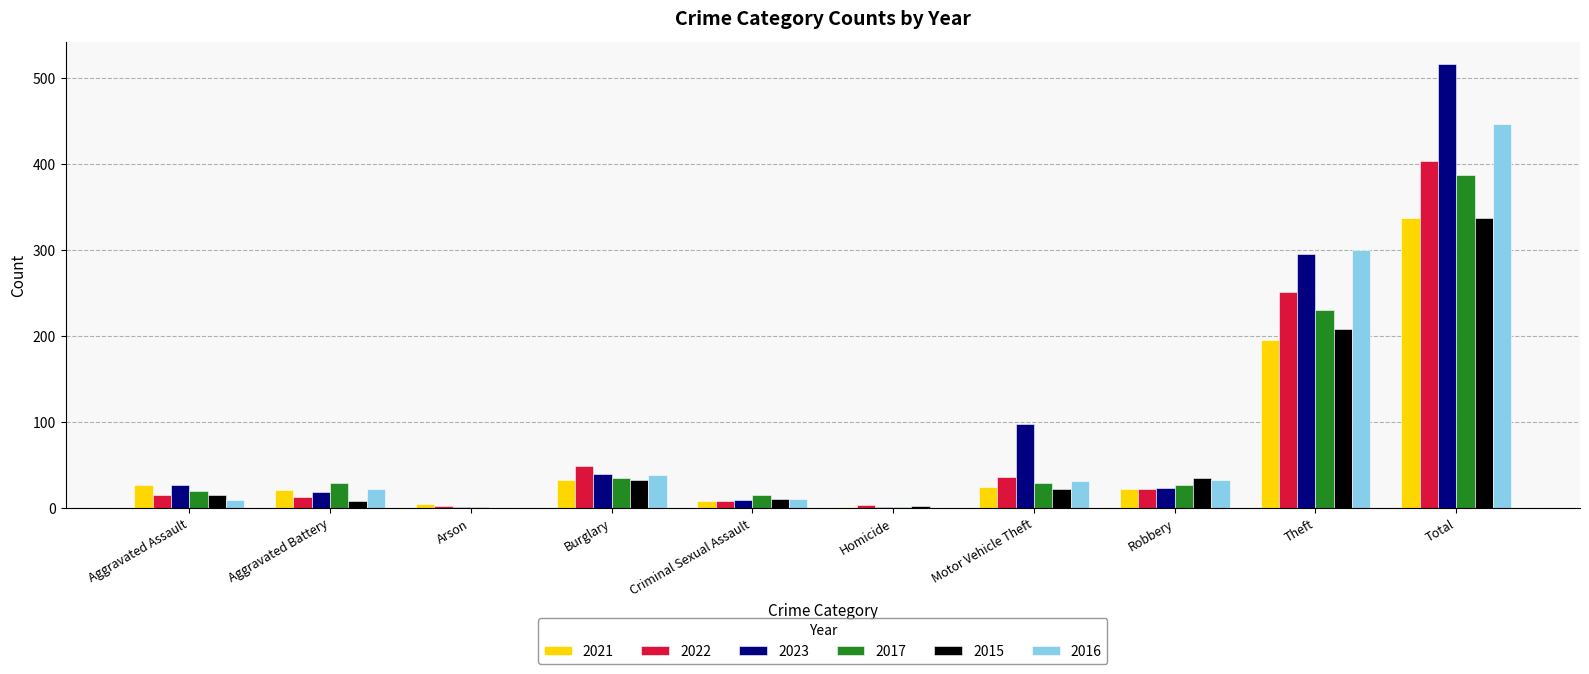

Is it true that 2017 equals 388 at Total?

True